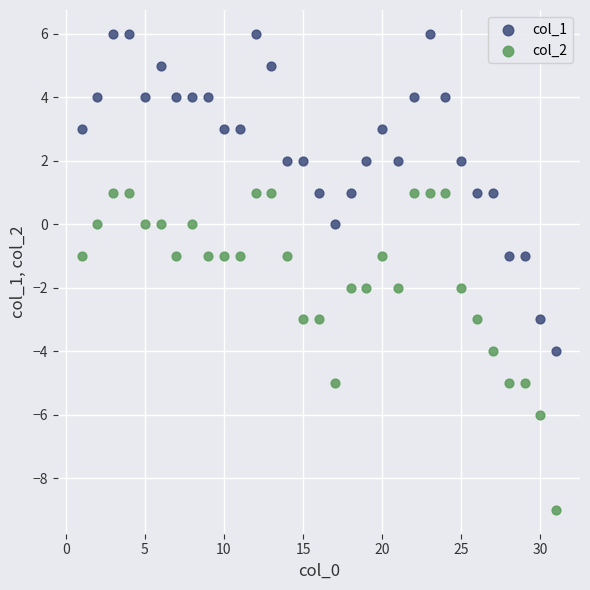

Which series contains the lowest Y value?

col_2